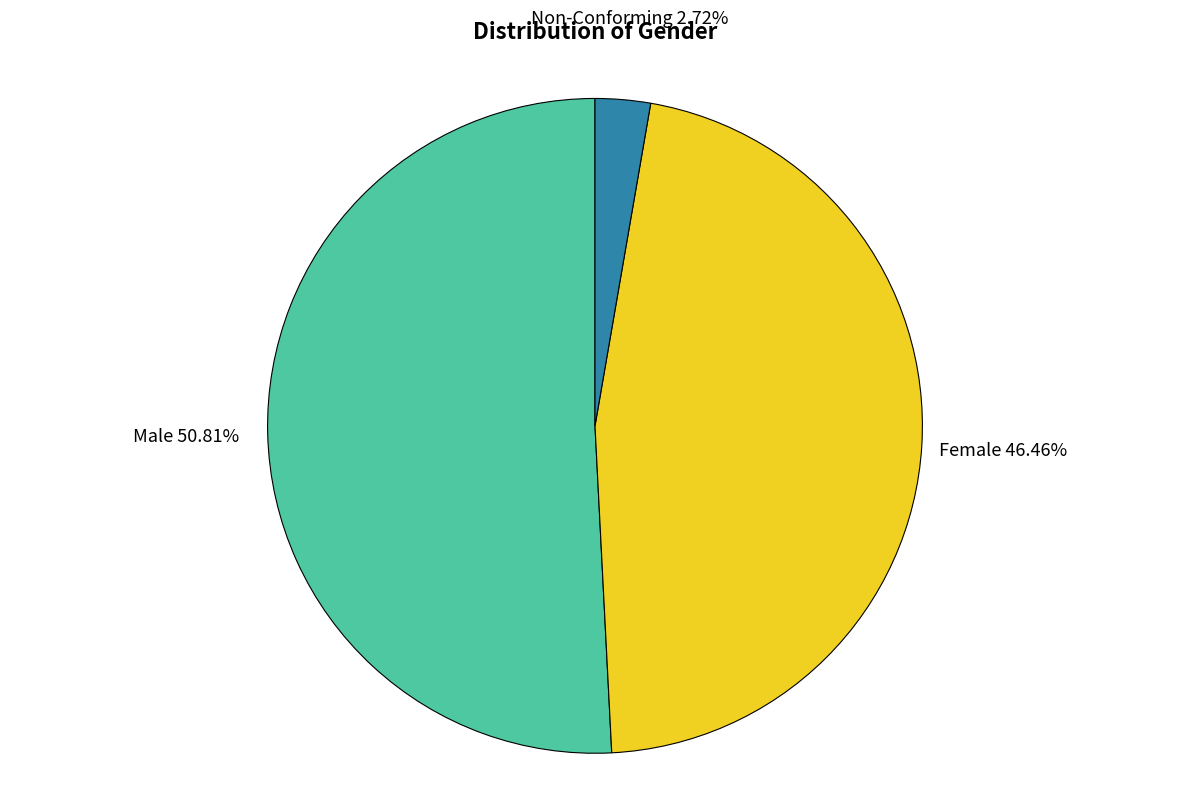

Is there any slice that represents more than half of the pie?

Yes